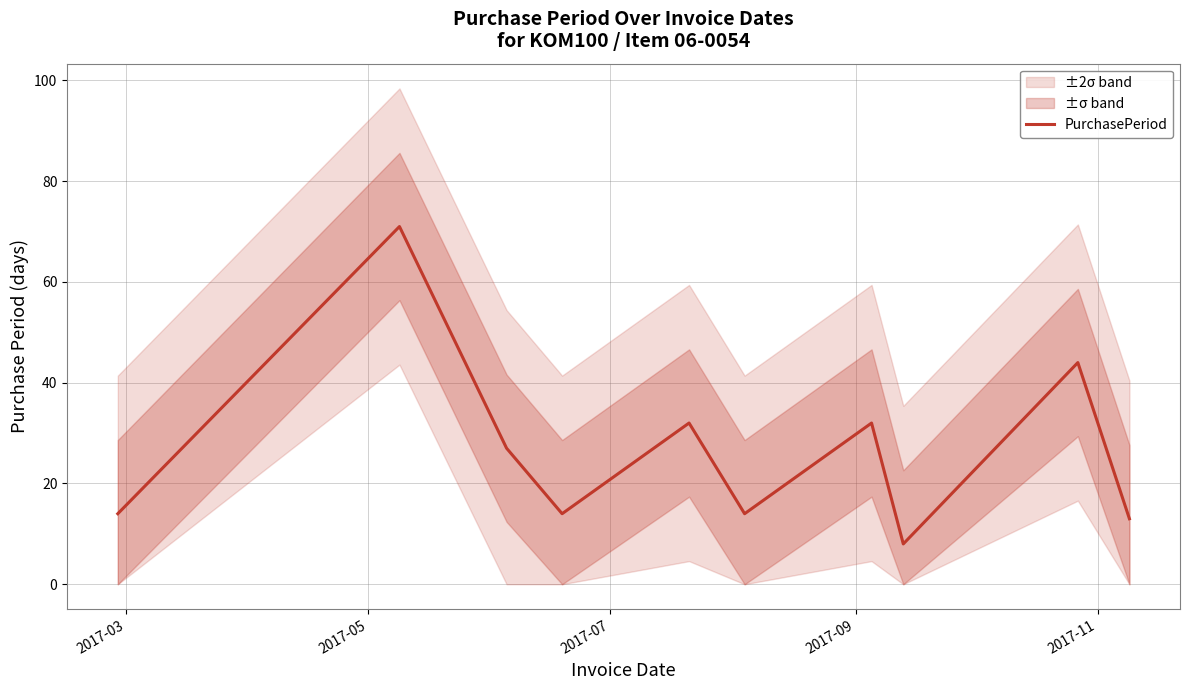

How many values are below 27?

5